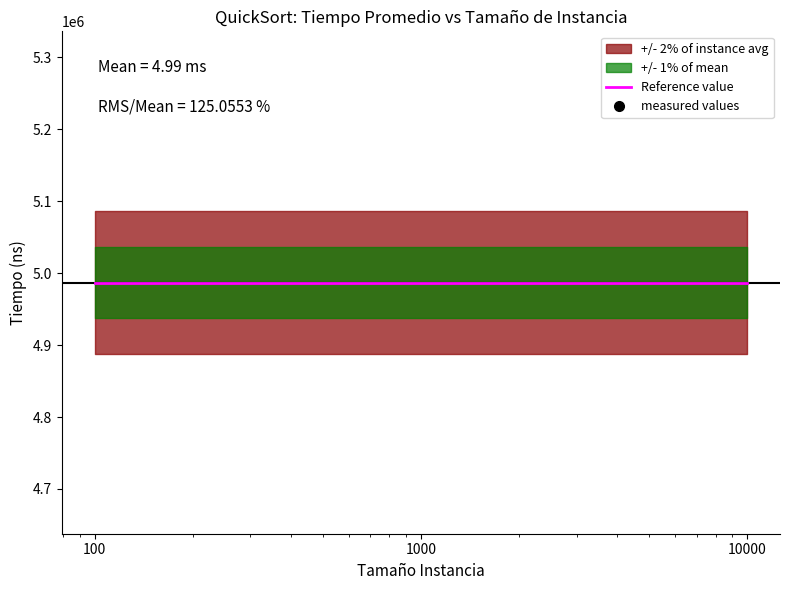

Which category has the highest value across all series?

10000